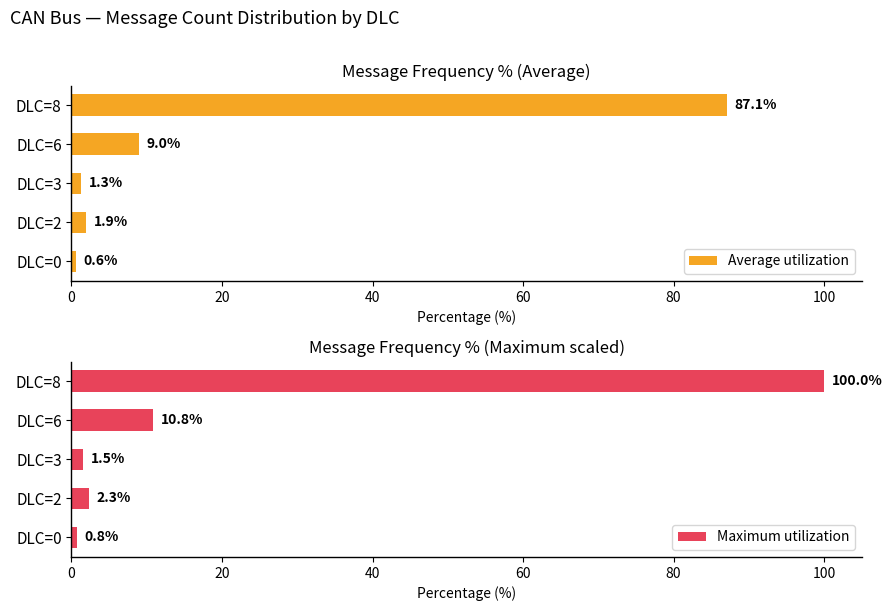

What is the difference between the Average utilization values at DLC=6 and DLC=2?

7.1